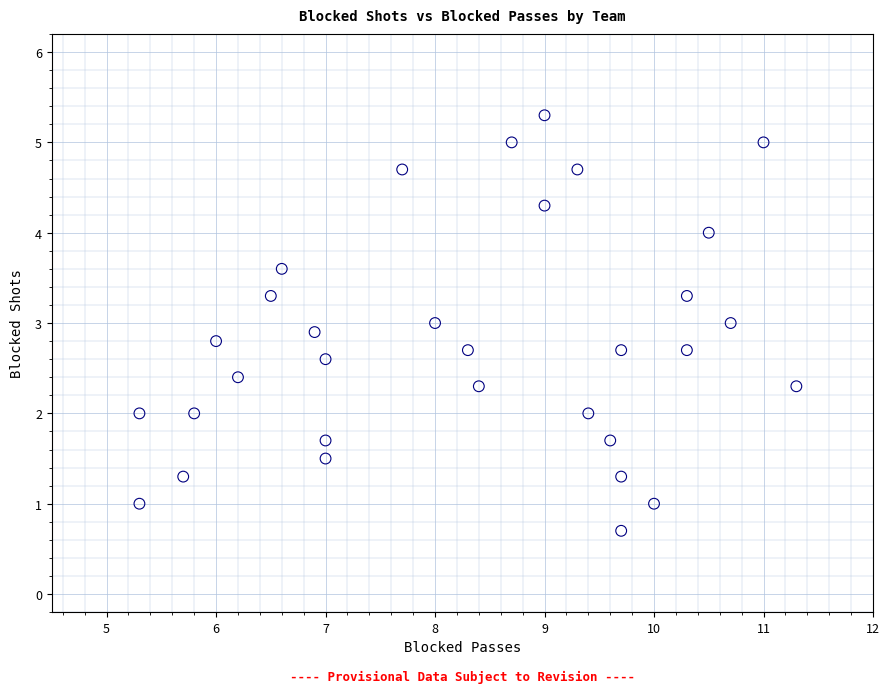

What is the range of Y values (max minus min)?

4.6